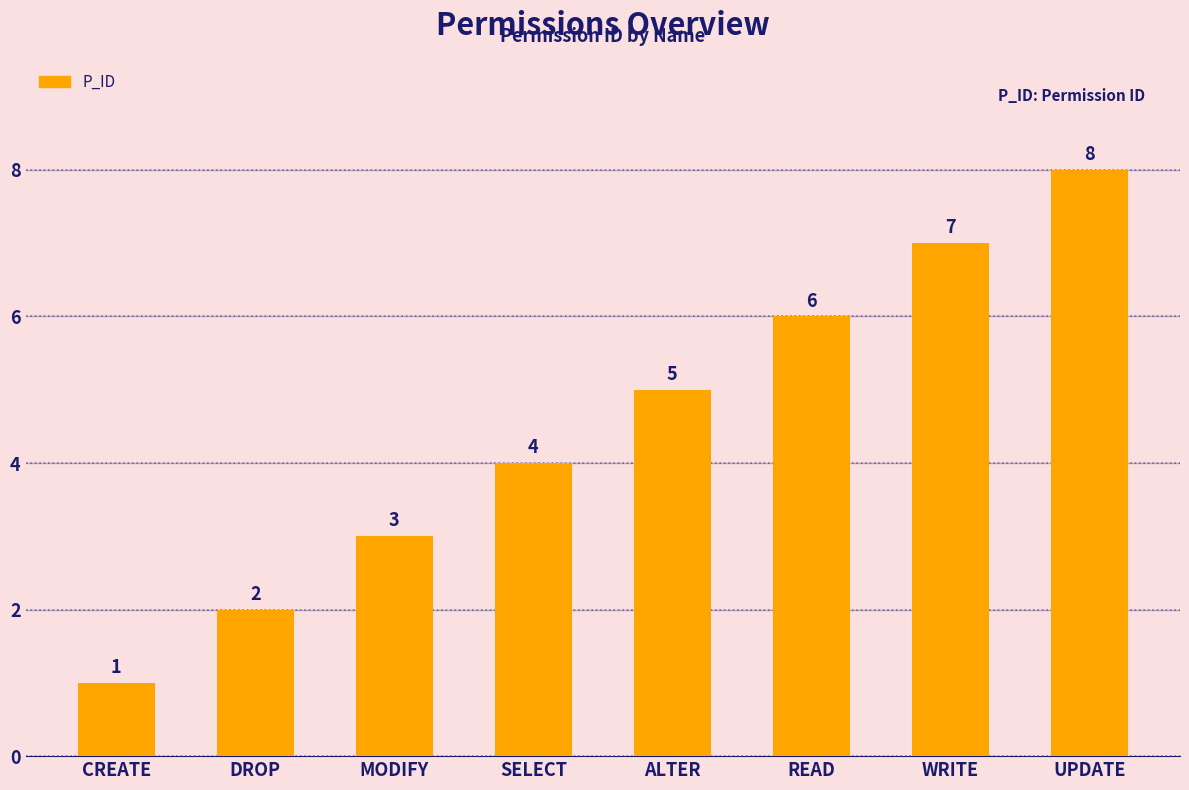

What is the label of the 2nd bar from the right?

WRITE